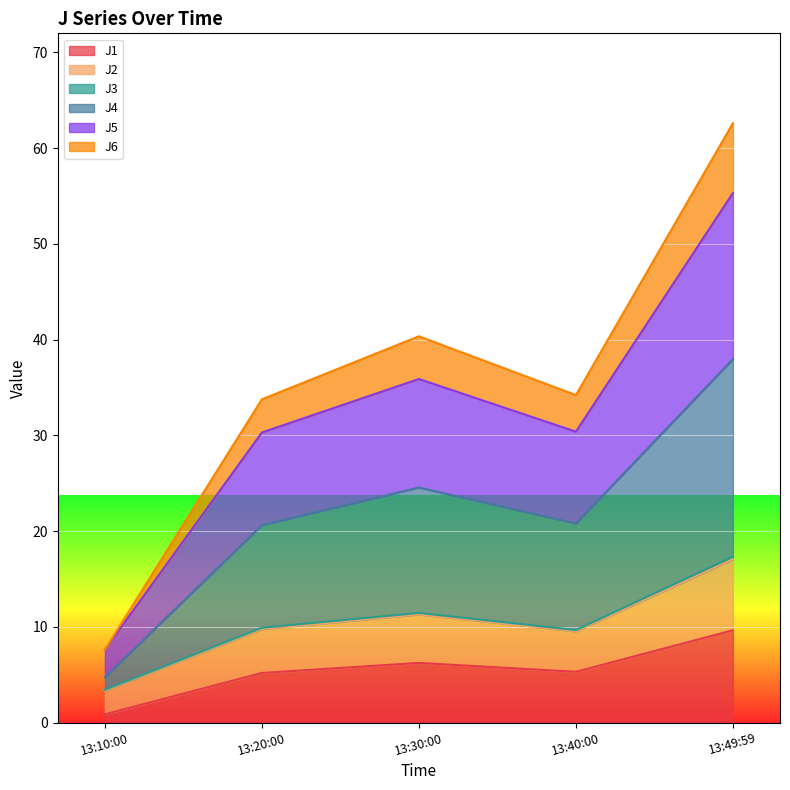

At which category is the sum across all series the highest?

13:49:59